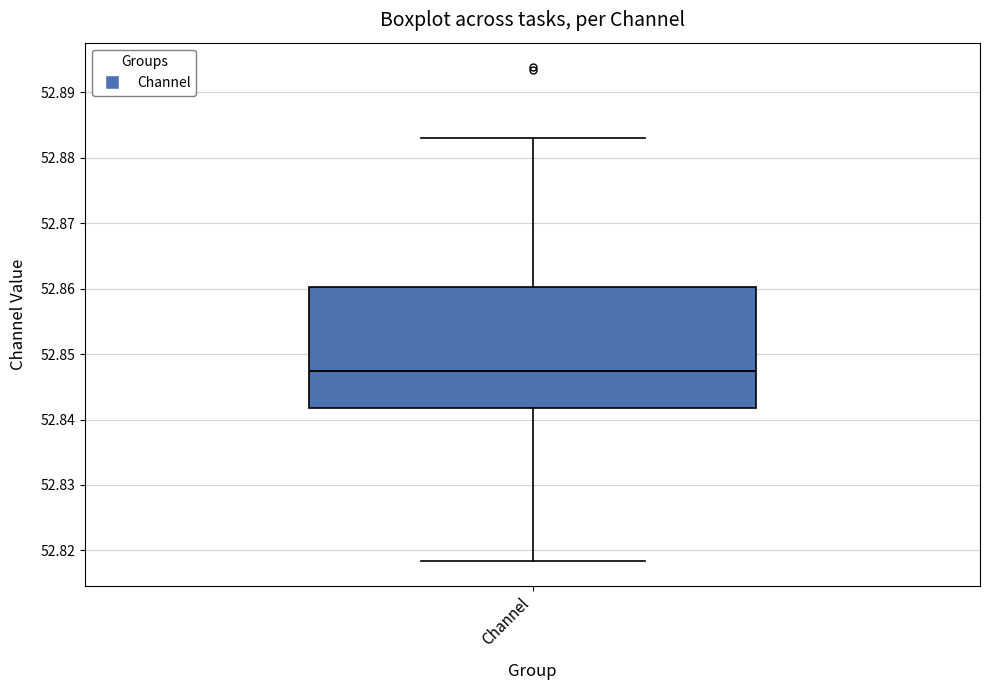

Where is the upper edge of the box for Channel on the y-axis? The values are not printed on the chart, so give them approximately, as read against the axis.

52.860